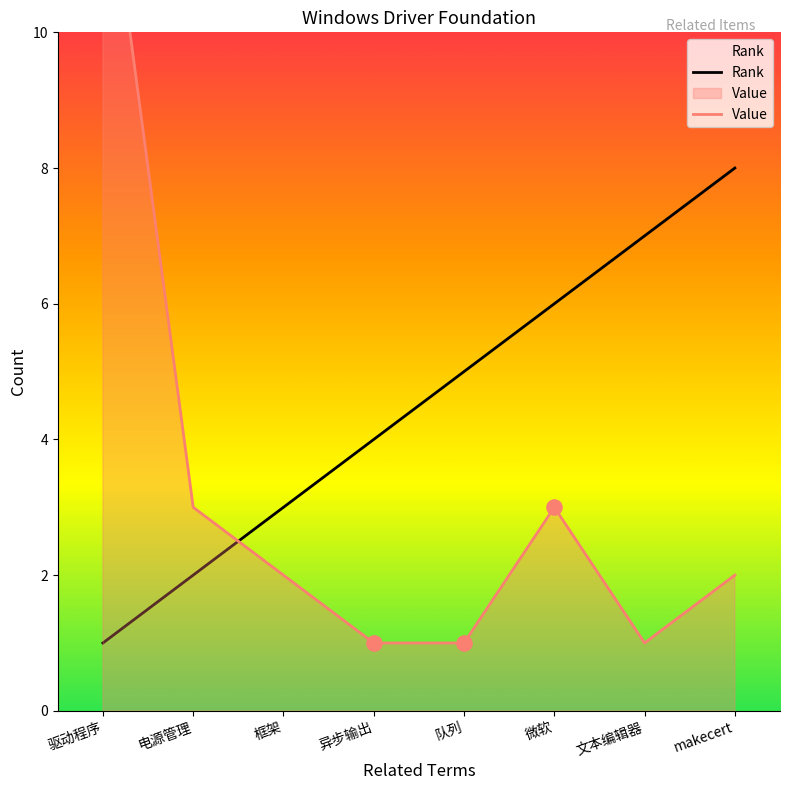

At which category is the sum across all series the highest?

驱动程序